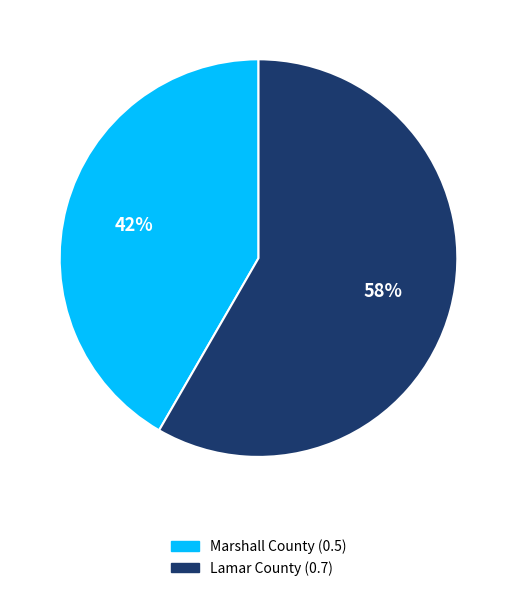

Combined, do Marshall County and Lamar County account for over 50%?

Yes